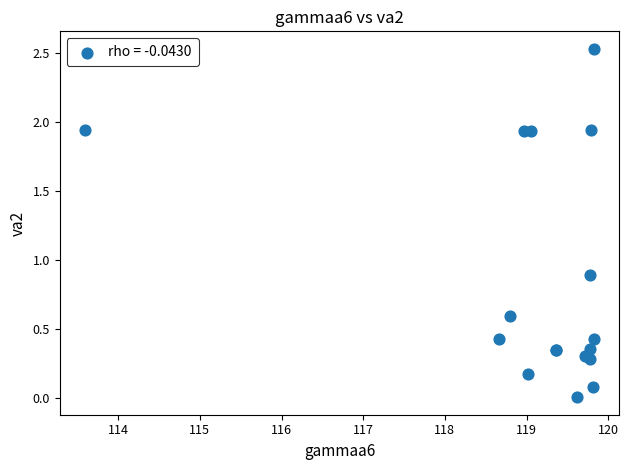

What Y value in the scatter plot is closest to 1?

0.9